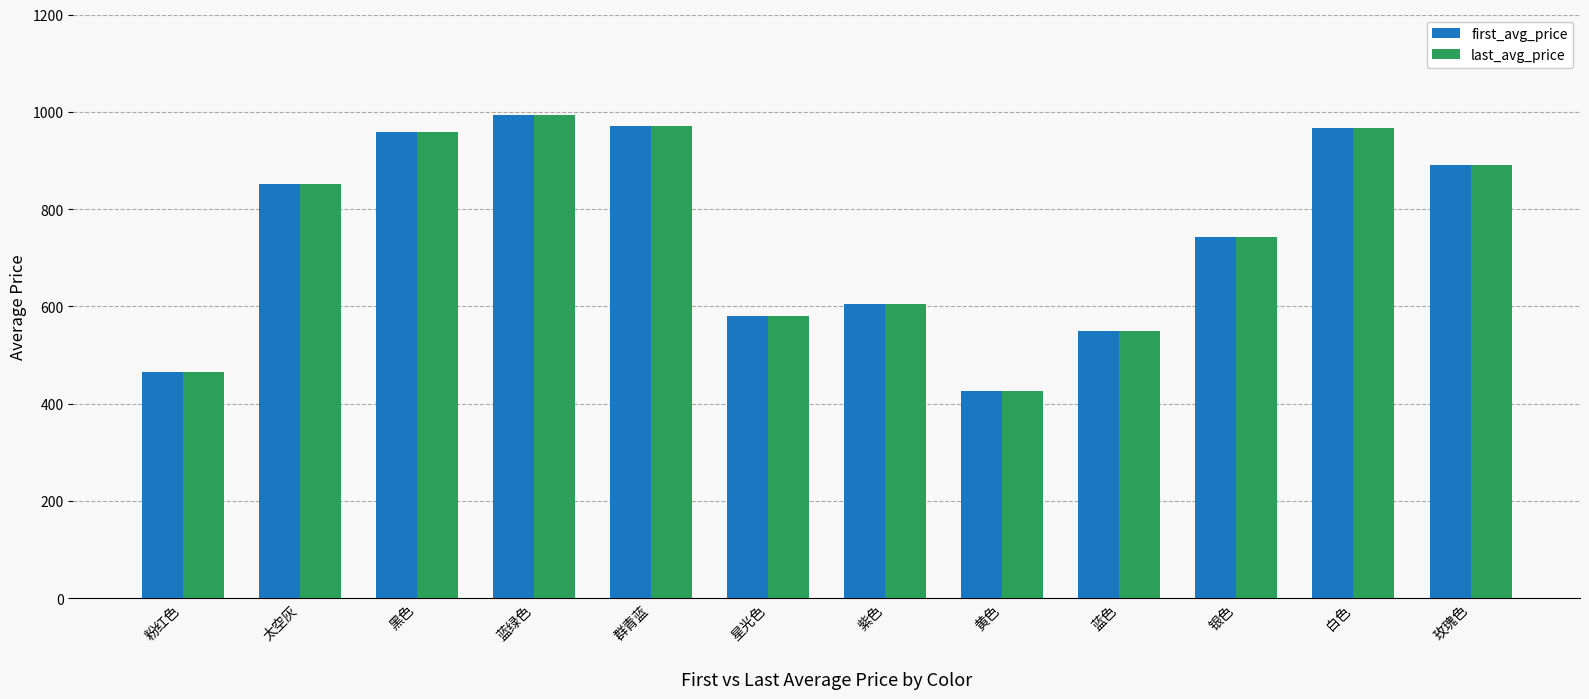

What is the label of the 7th bar from the left?

紫色